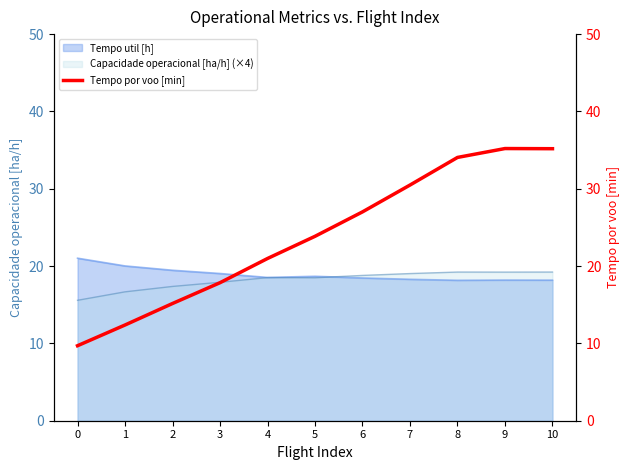

At which label is the value closest to 22?

4